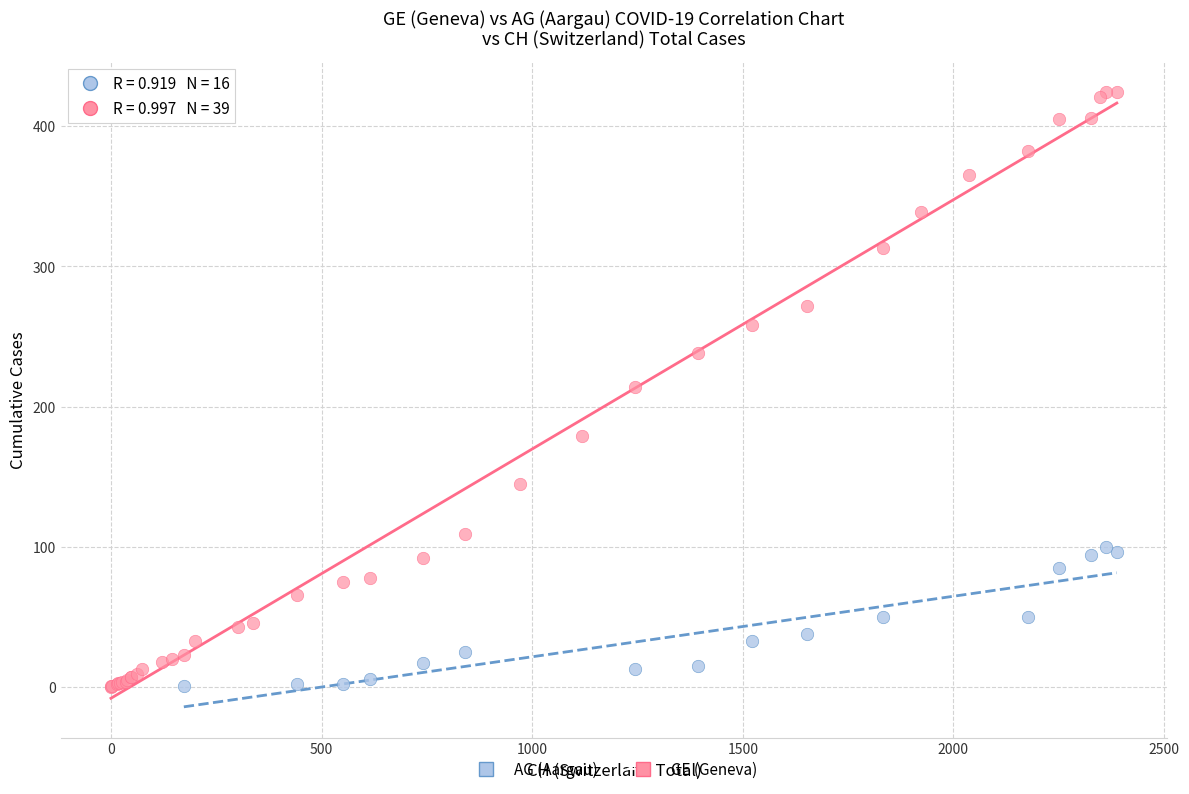

Which series has the largest Y range (max minus min)?

GE (Geneva)